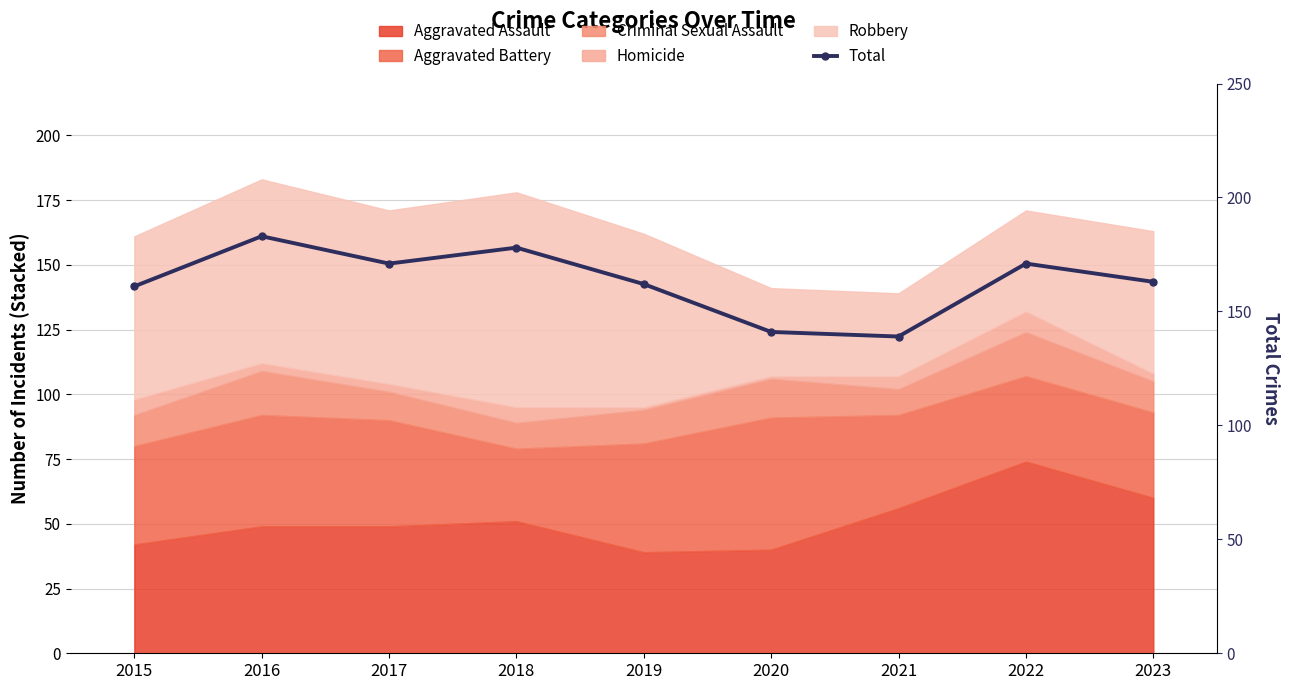

At which label does the data first exceed 163?

2016